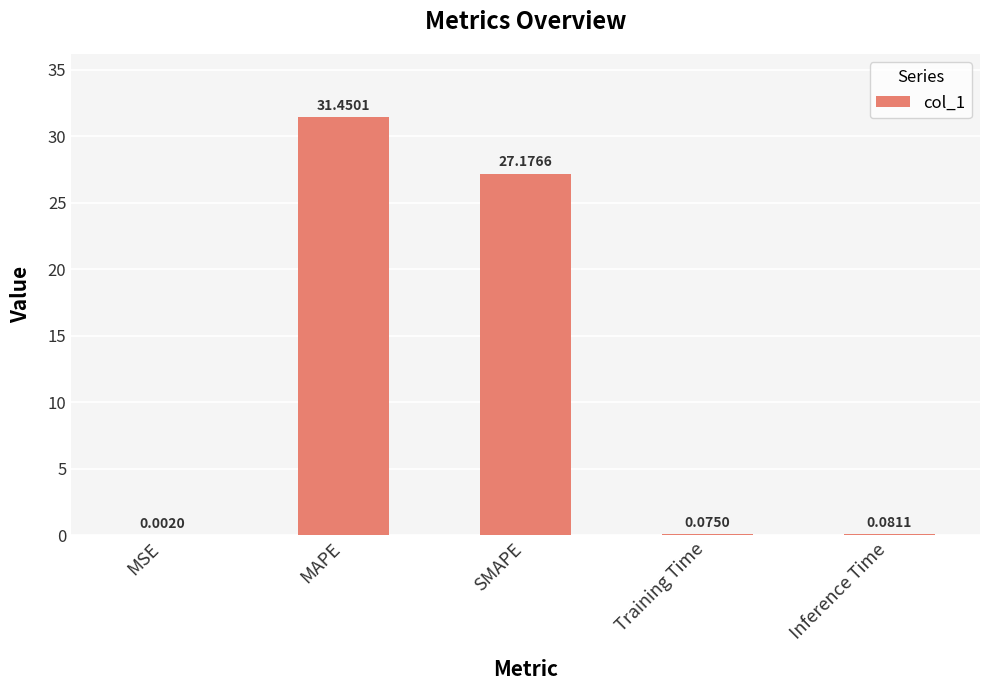

What is the change in value from SMAPE to Training Time?

-27.1